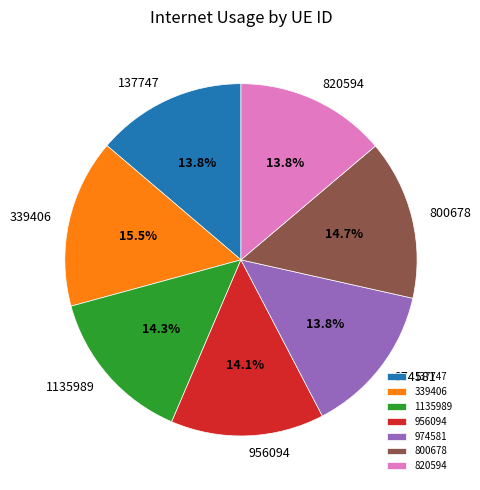

True or false: 974581 accounts for 14% of the total.

True